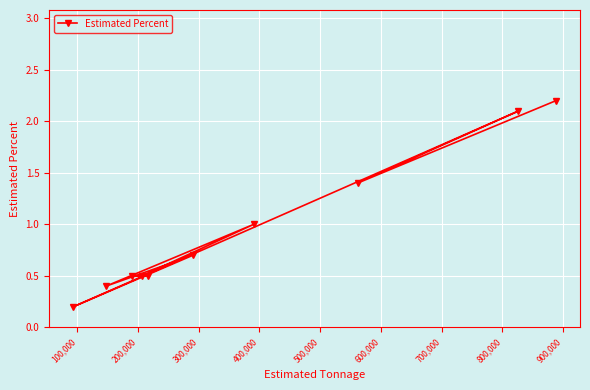

What is the difference between the maximum and second lowest values?

1.8